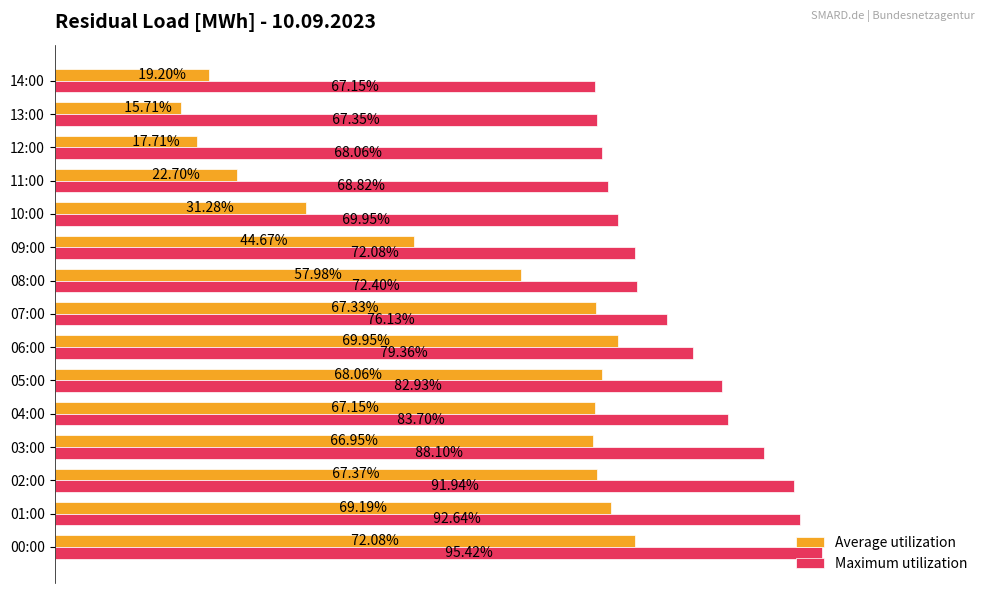

What are all the series names shown in the legend?

Average utilization, Maximum utilization